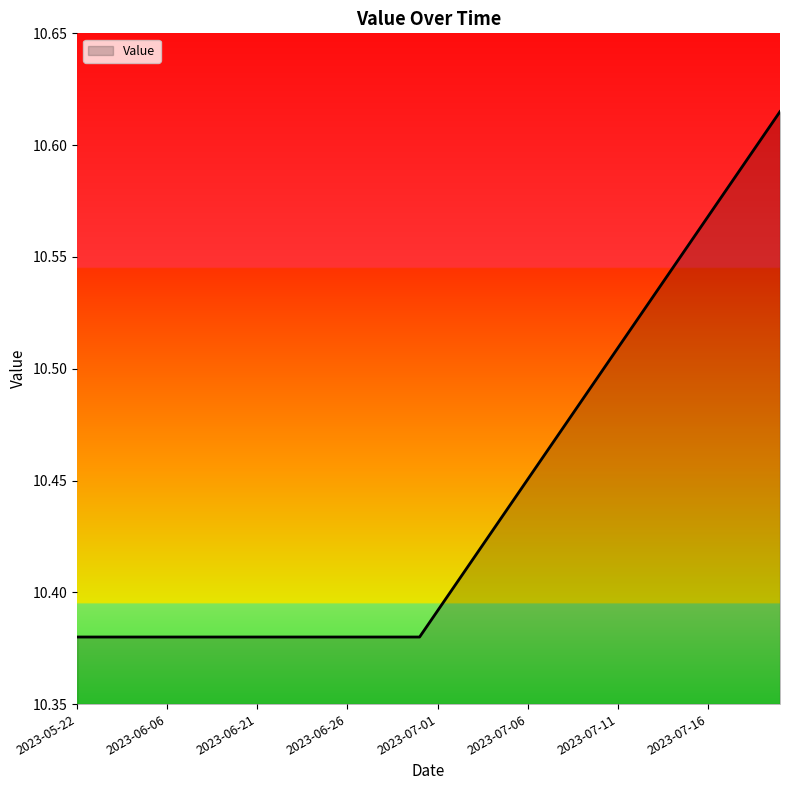

What is the average value?

10.4